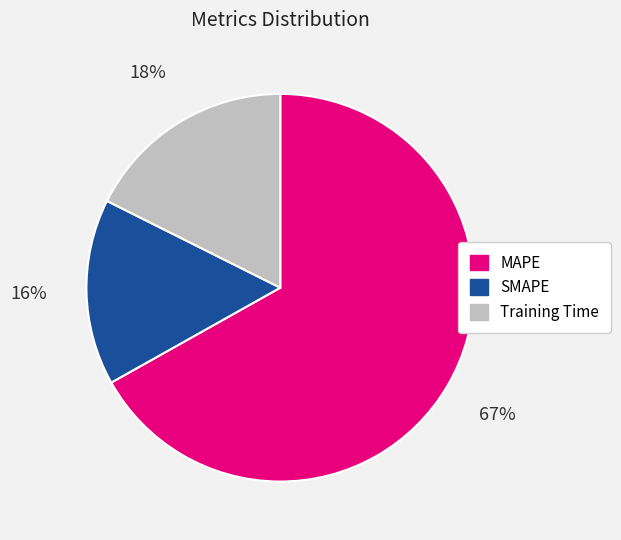

Is it true that Training Time is 9% of the pie?

False